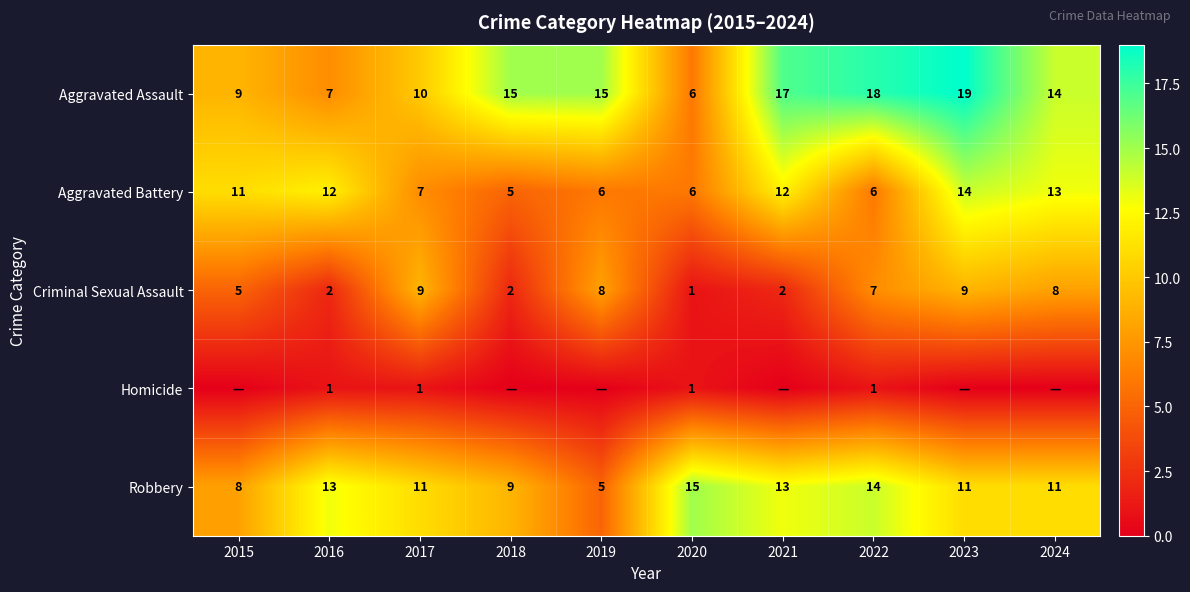

Count the number of data series in this chart.

5